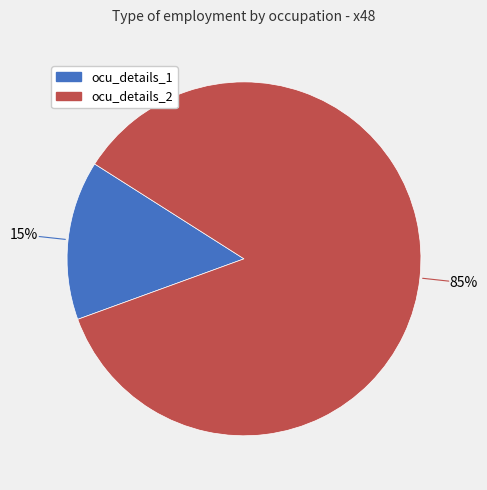

Is there any slice that represents more than half of the pie?

Yes